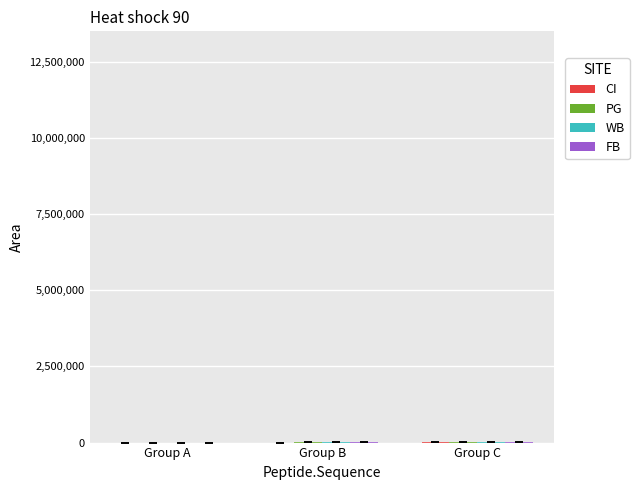

Reading left to right, transcribe all the data shown in this chart.

CI: Group A=1191	Group B=1300	Group C=4800
PG: Group A=1750	Group B=7800	Group C=8300
WB: Group A=1250	Group B=4700	Group C=6200
FB: Group A=2250	Group B=8900	Group C=11100